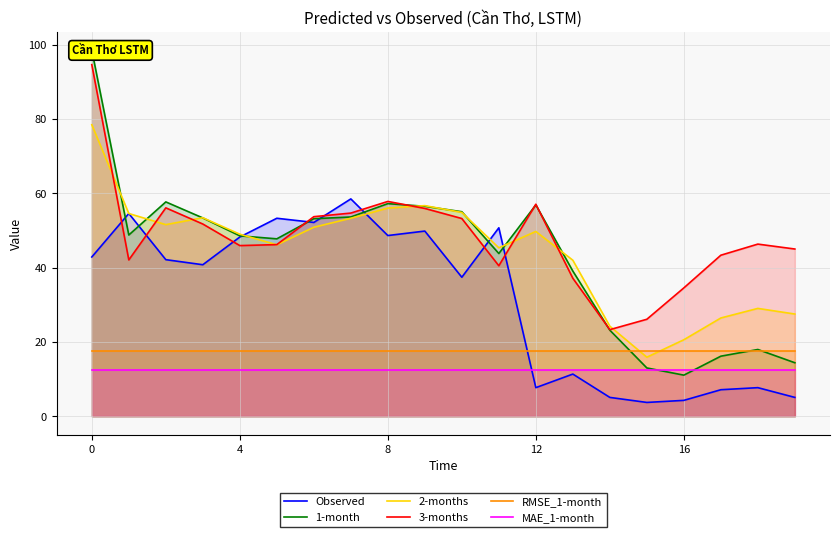

Which series has the largest total across all categories?

3-months